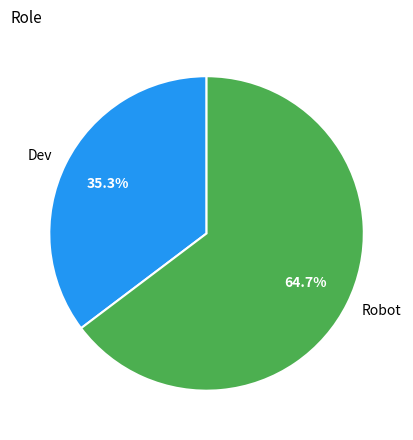

How many segments does this pie chart have?

2